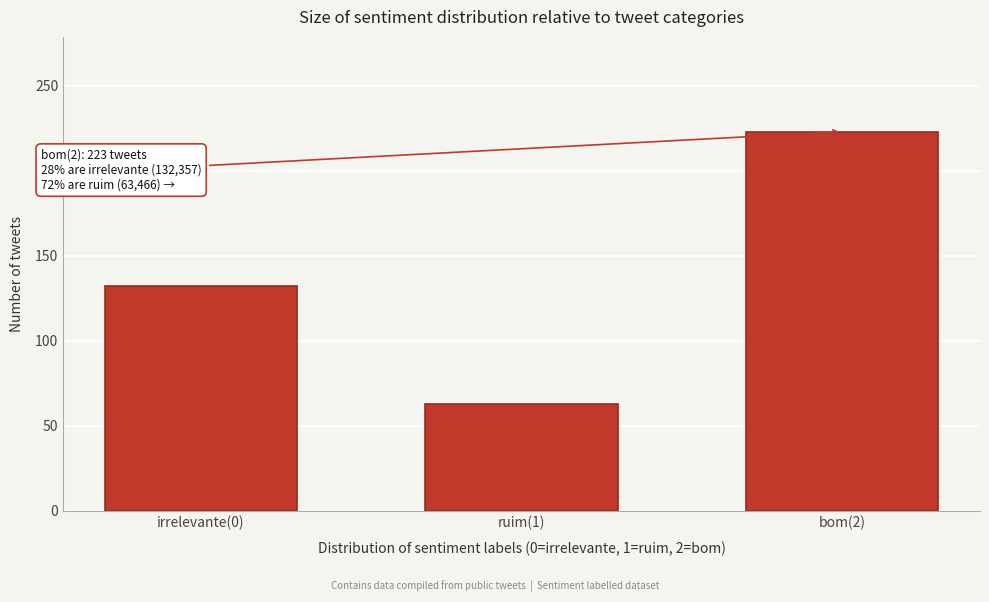

Reading left to right, transcribe all the data shown in this chart.

irrelevante(0)=132	ruim(1)=63	bom(2)=223